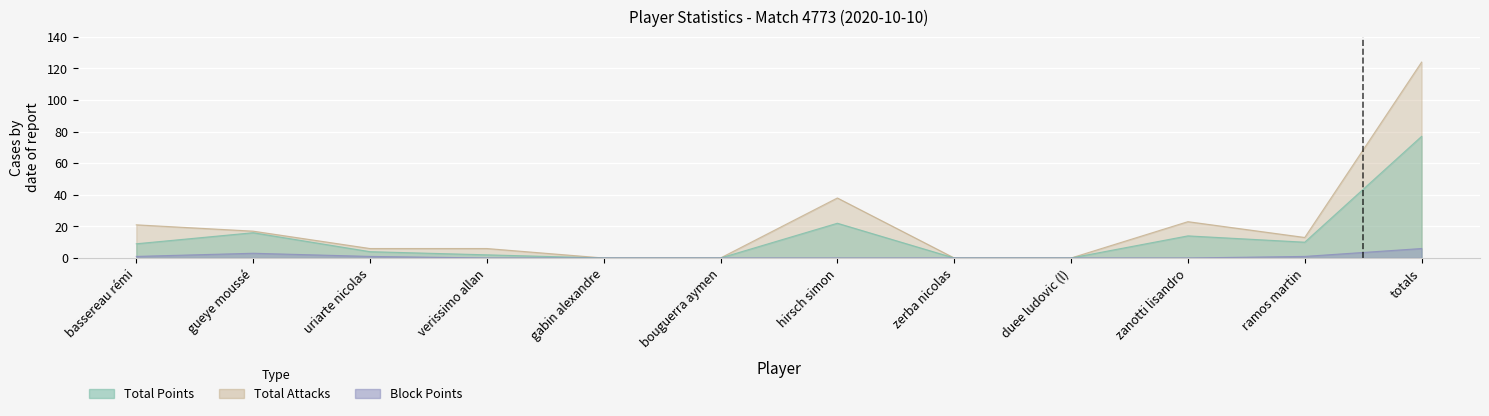

Count the number of categories in the chart.

12